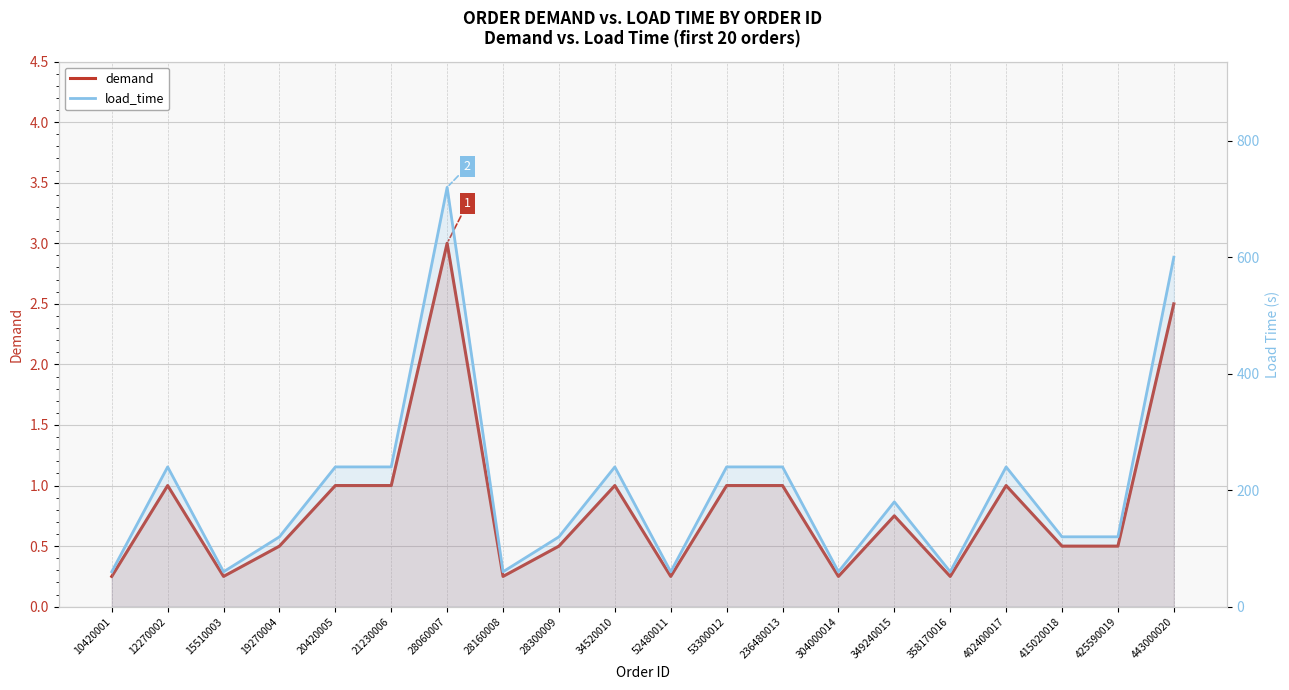

True or false: demand and load_time intersect in this chart.

False